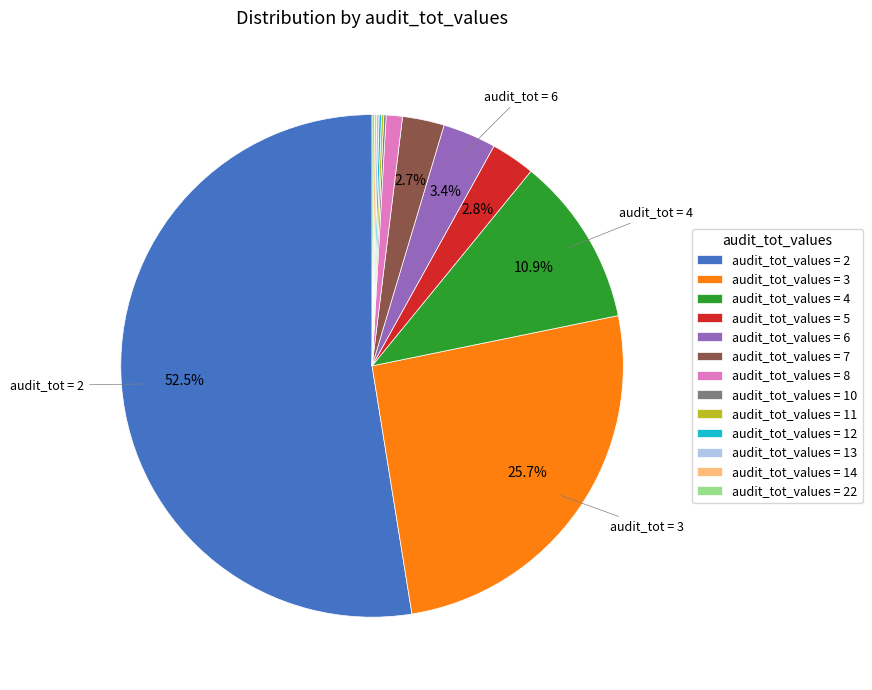

Which category has the biggest portion of the pie?

audit_tot_values = 2